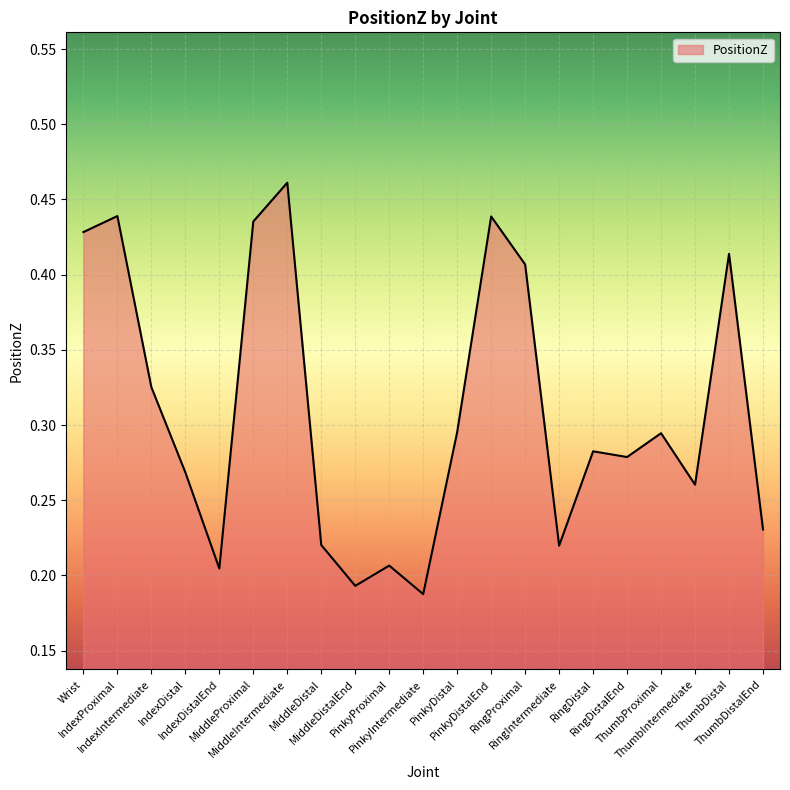

Does the chart display data point markers on the line(s)?

No